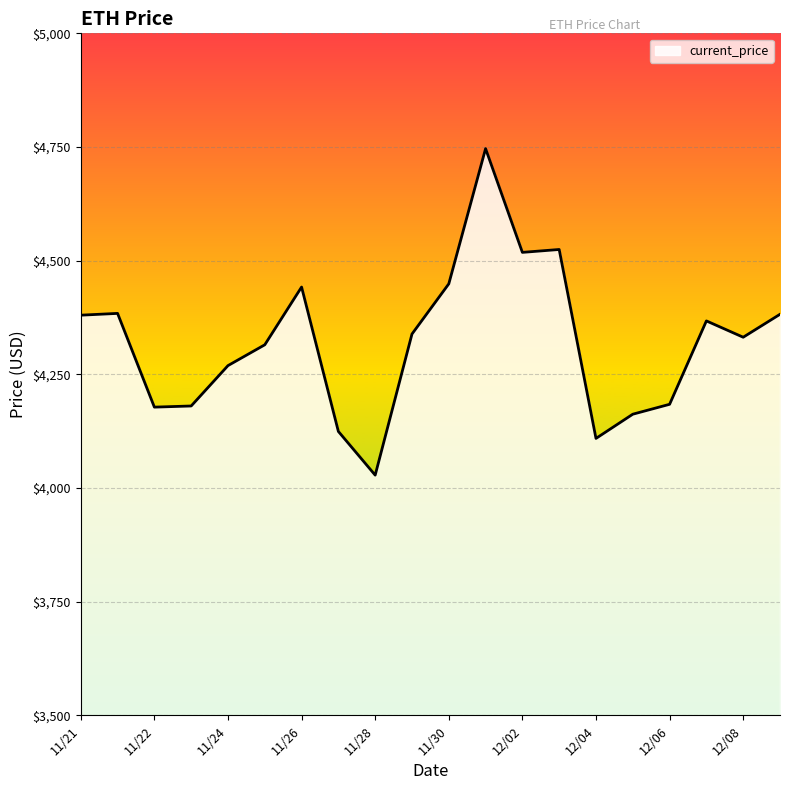

What is the greatest value displayed?

4746.4